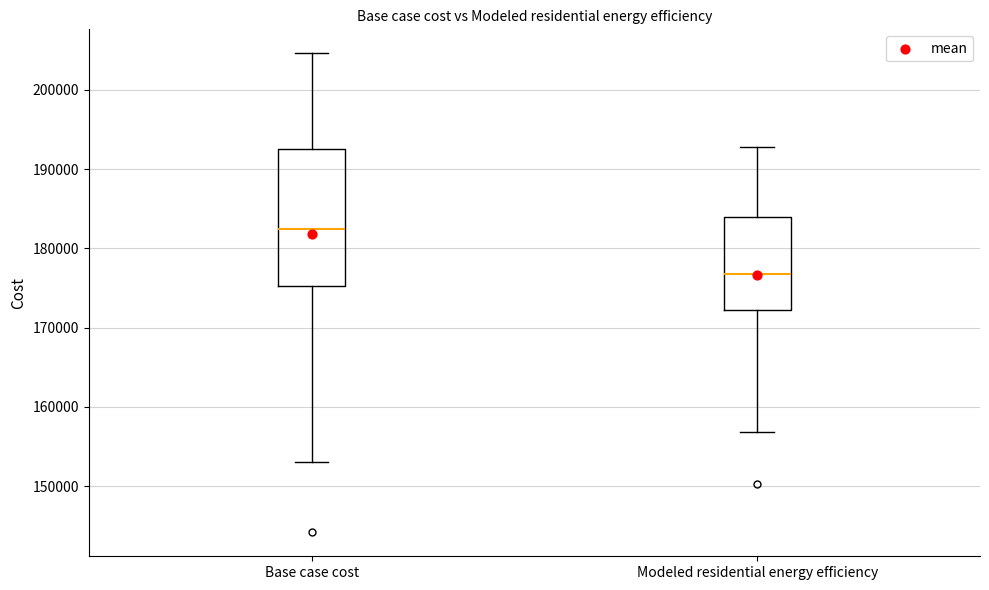

Reading left to right, read every box against the y-axis: the position of its median line, the range the box covers, and the ends of its whiskers. The values are not printed on the chart, so give them approximately, as read against the axis.

Base case cost: median 182000, box 175000 to 192000, whiskers 153000 to 205000
Modeled residential energy efficiency: median 177000, box 172000 to 184000, whiskers 157000 to 193000